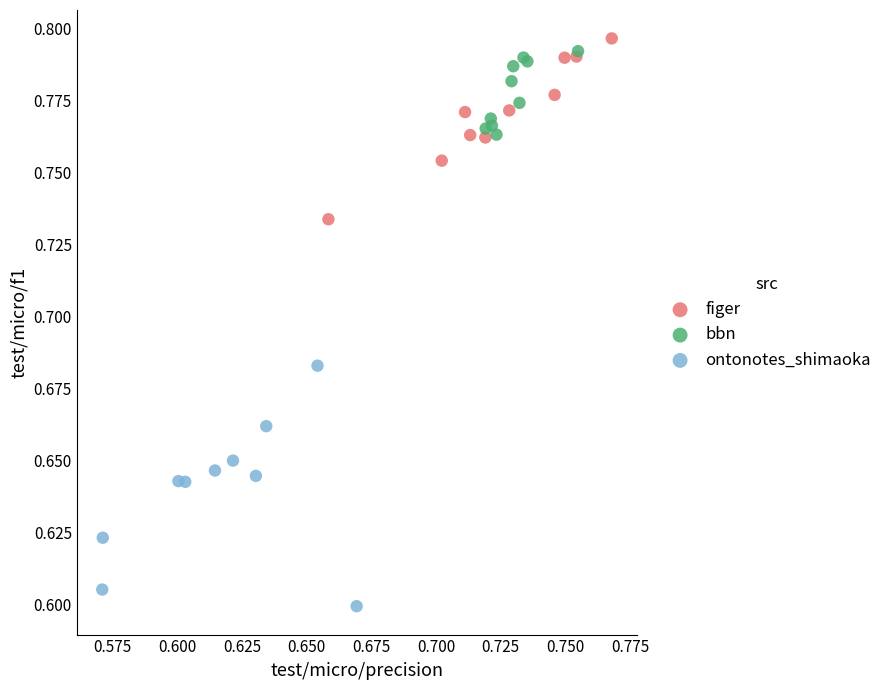

Which series contains the lowest Y value?

ontonotes_shimaoka